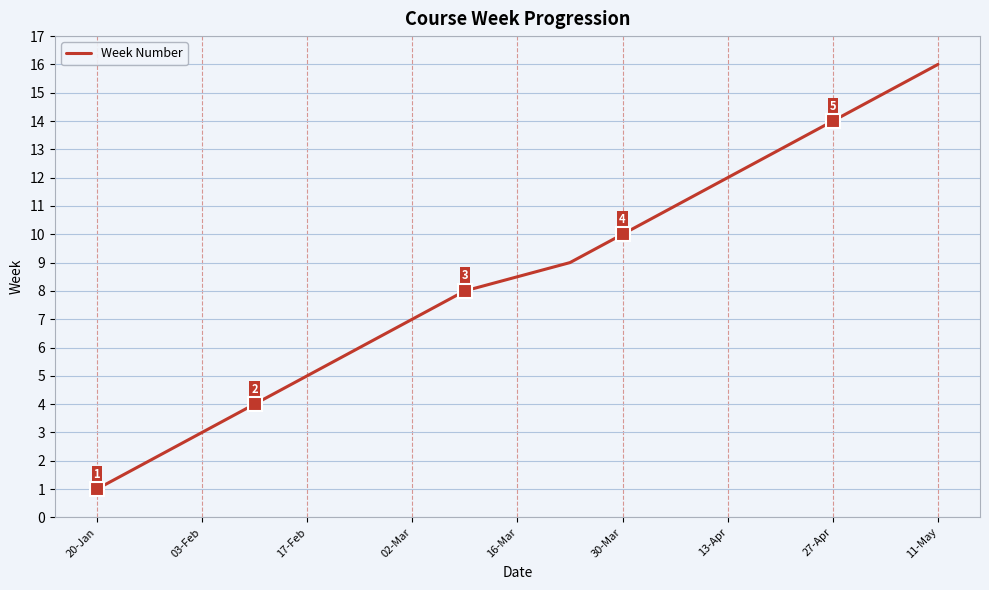

What is the maximum value shown in the chart?

16